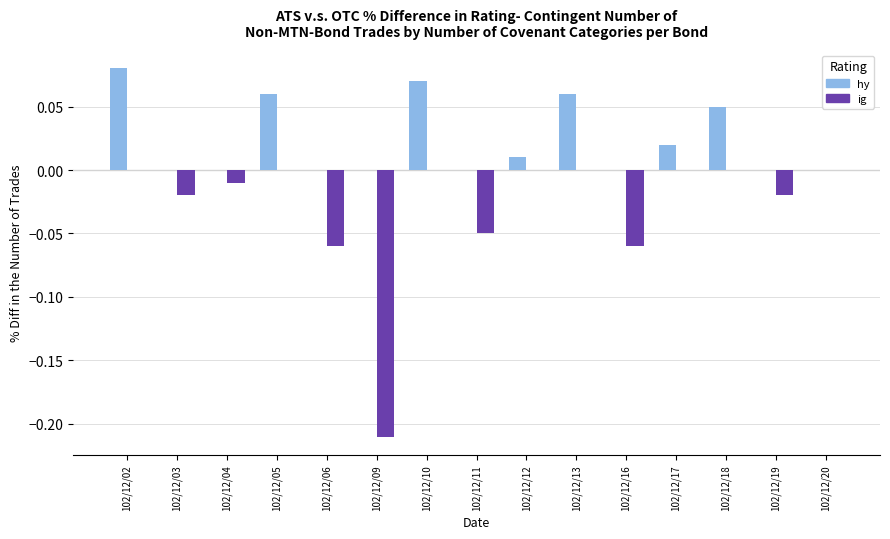

What are all the series names shown in the legend?

hy, ig